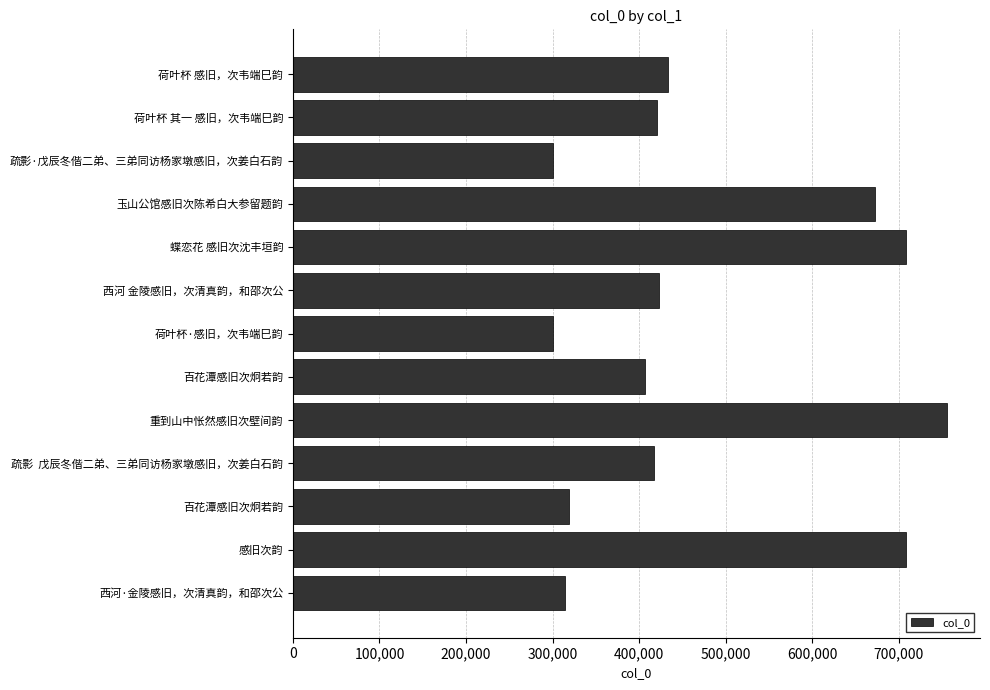

Does the chart contain any negative values?

No